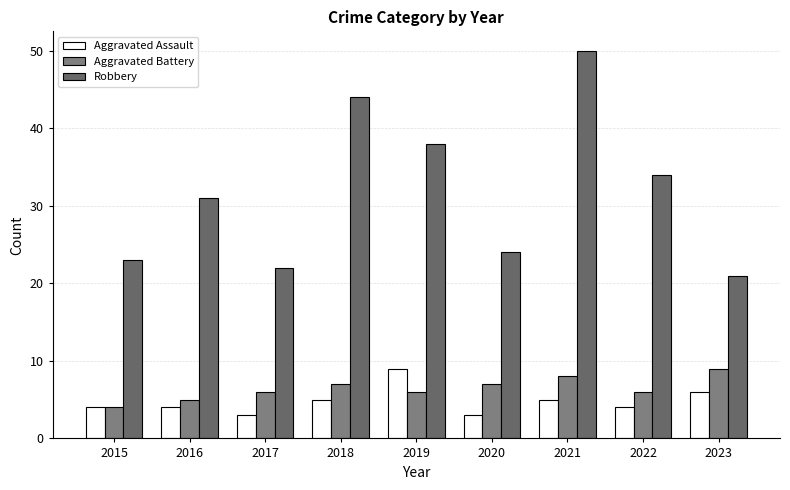

How many groups of bars are there?

9